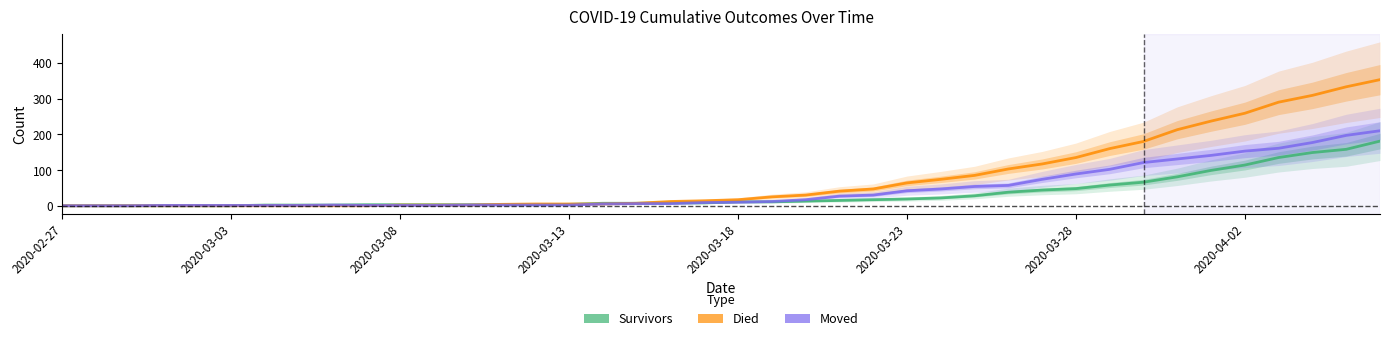

What is the sum of the died values at 33 and 2020-03-08?

213